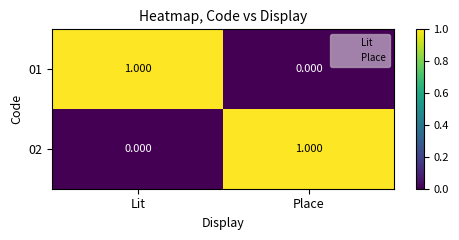

How many categories are shown in the chart?

2